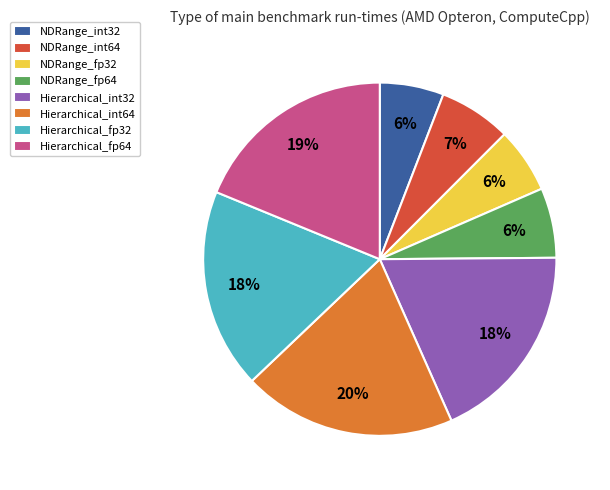

Do NDRange_fp32 and NDRange_int32 together represent more than half of the pie?

No